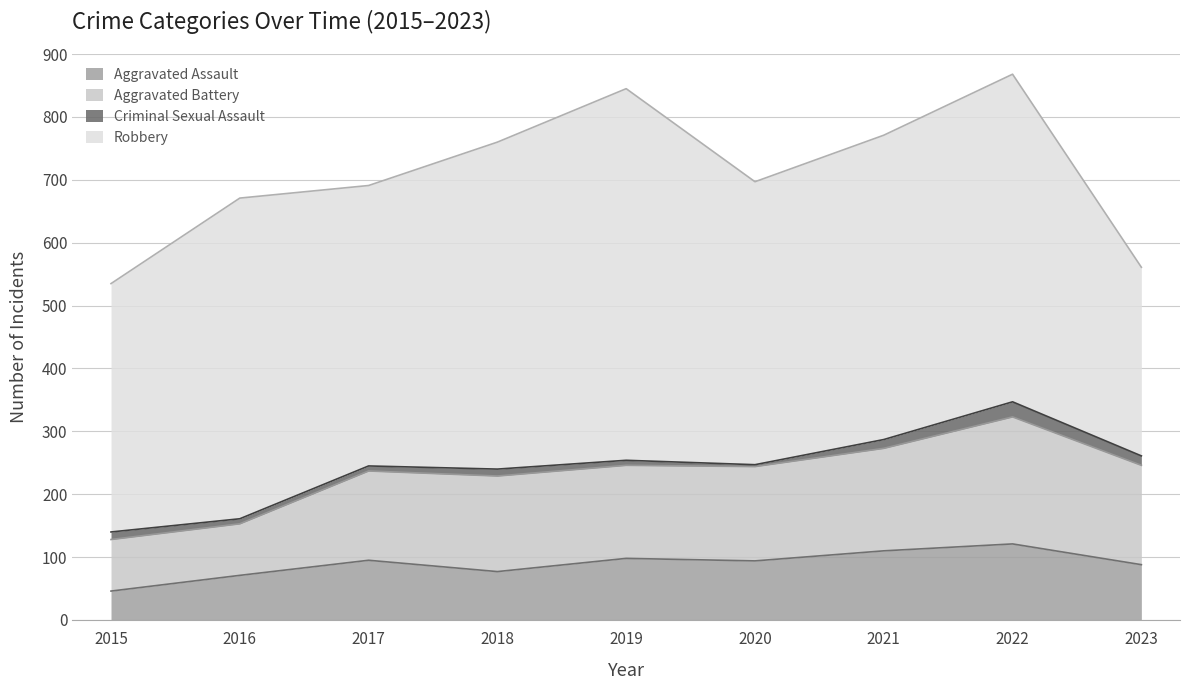

Count the number of categories in the chart.

9